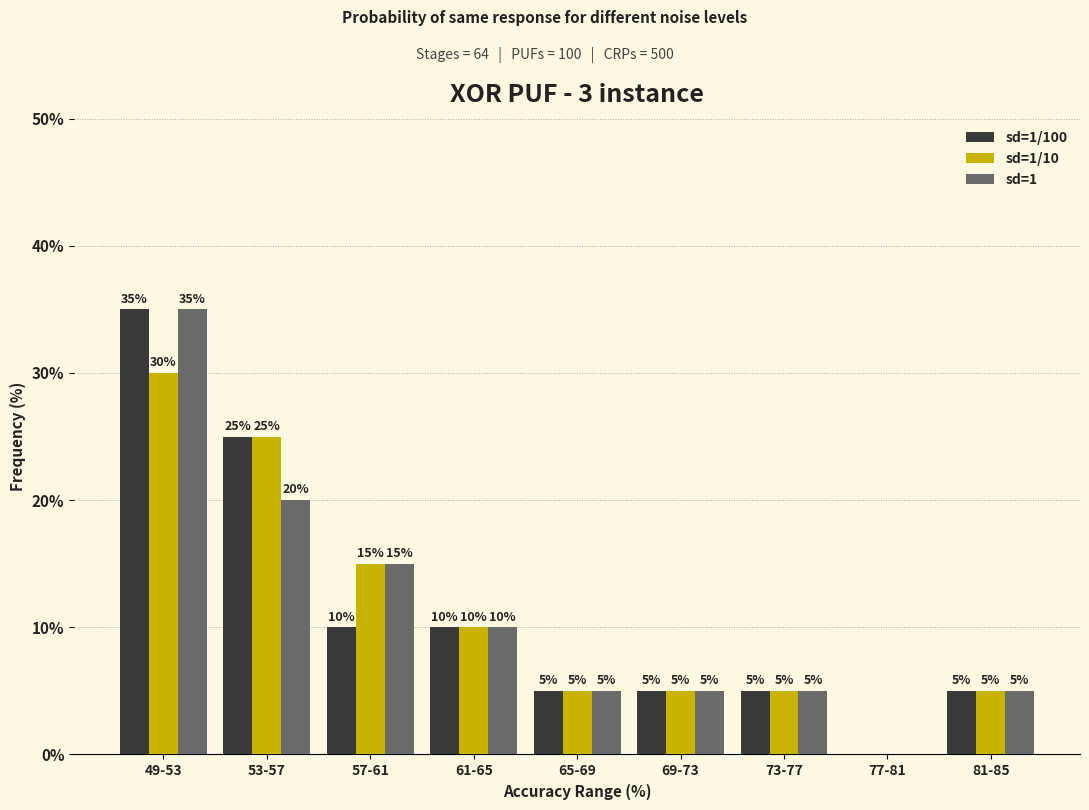

Reading left to right, transcribe all the data shown in this chart.

sd=1/100: 35	25	10	10	5	5	5	0	5
sd=1/10: 30	25	15	10	5	5	5	0	5
sd=1: 35	20	15	10	5	5	5	0	5